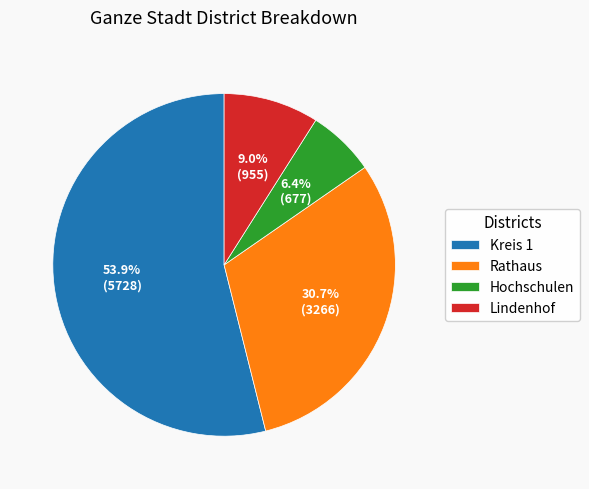

To the nearest percent, what percentage of the pie is Lindenhof?

9%